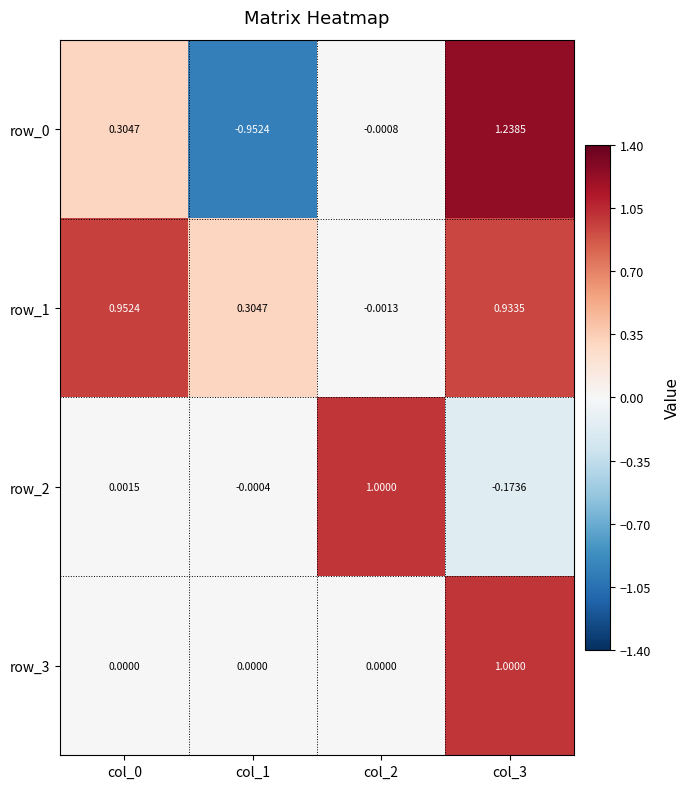

At which category is the sum across all series the highest?

col_3